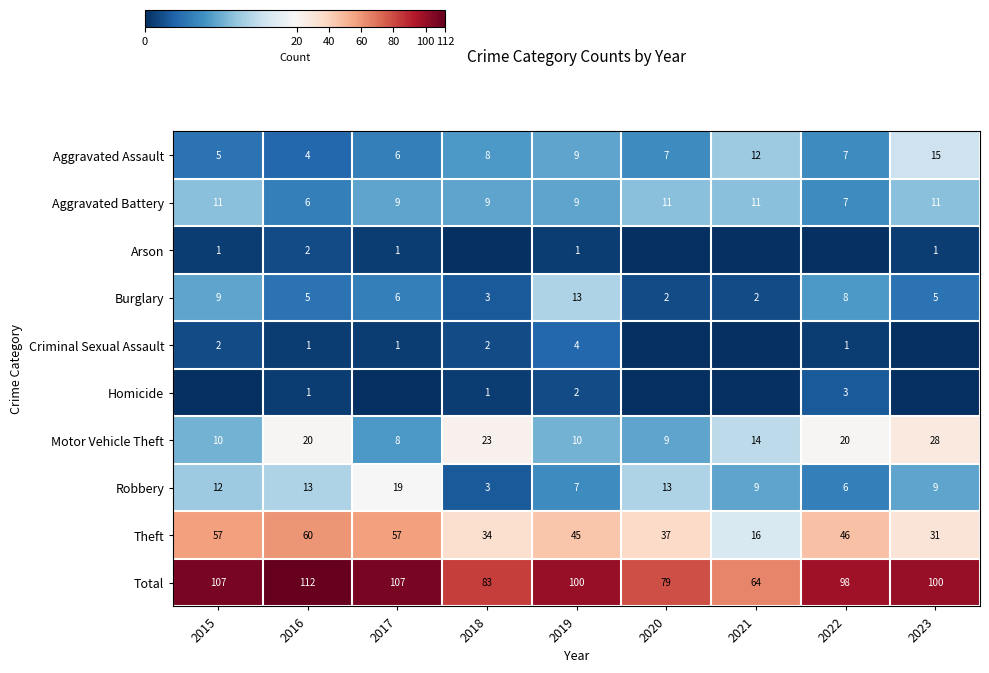

Is the value of Criminal Sexual Assault at 2016 greater than the value of Burglary at 2021?

No